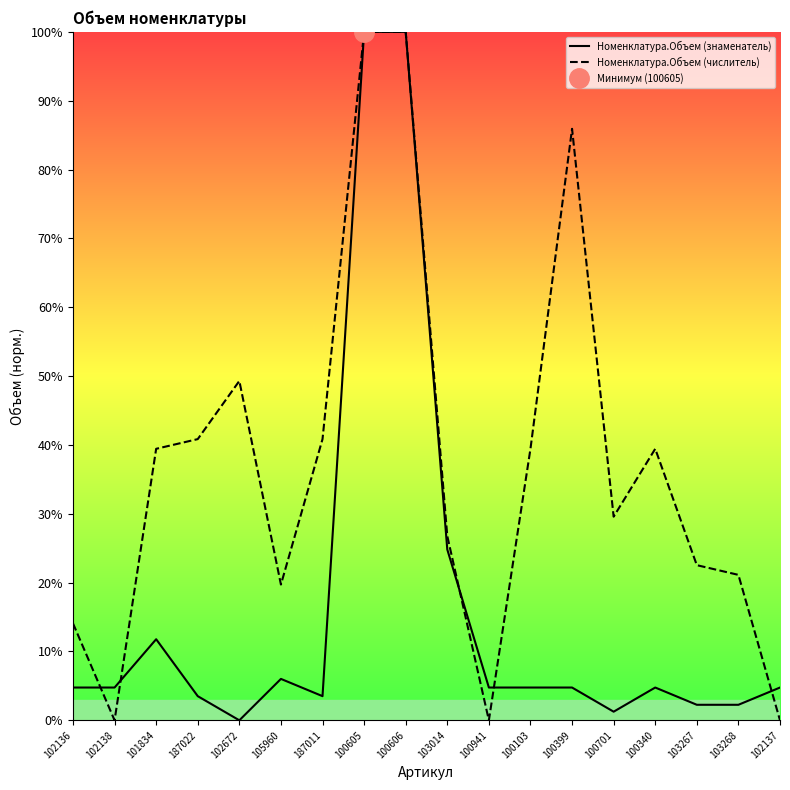

Reading left to right, list all the values displayed in this chart.

Номенклатура.Объем (знаменатель): 4.8	4.8	11.8	3.5	0.0	6.0	3.5	100.0	100.0	24.8	4.8	4.8	4.8	1.3	4.8	2.3	2.3	4.8
Номенклатура.Объем (числитель): 14.1	0.0	39.4	40.8	49.3	19.7	40.8	100.0	100.0	26.8	0.0	39.4	85.9	29.6	39.4	22.5	21.1	0.0